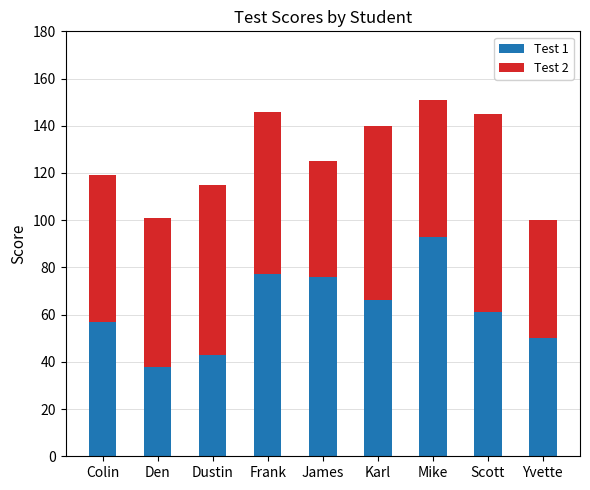

What is the minimum value for Test 1?

38